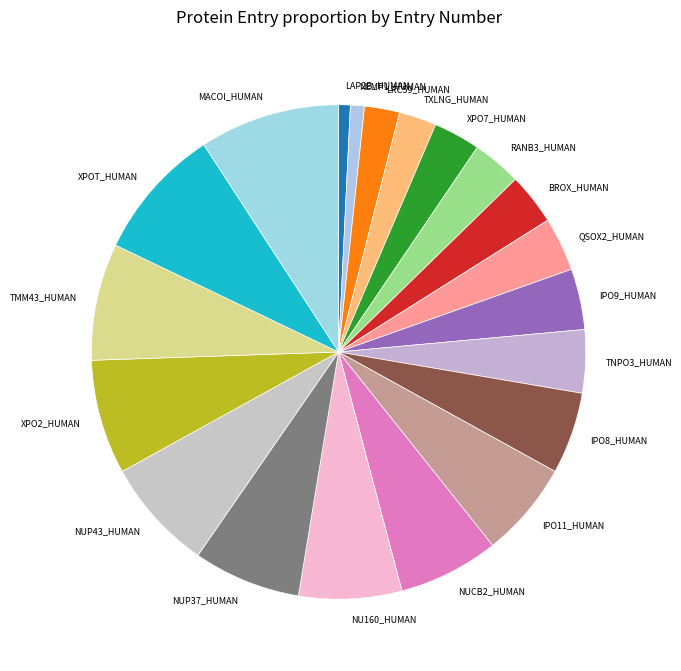

True or false: XPO7_HUMAN accounts for 12% of the total.

False